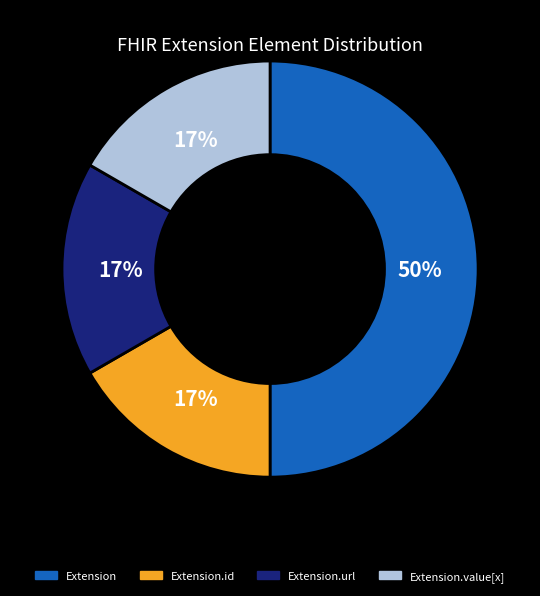

To the nearest percent, what is the average slice percentage?

25%